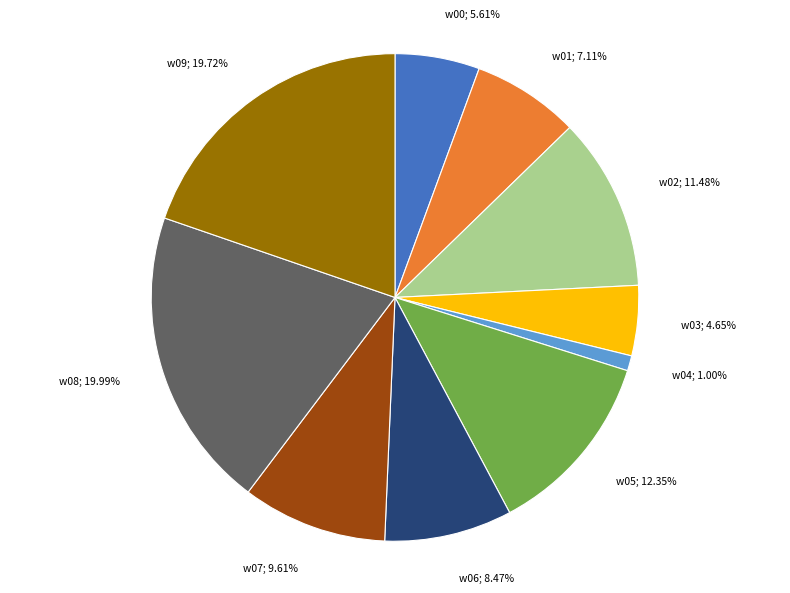

How many segments does this pie chart have?

10